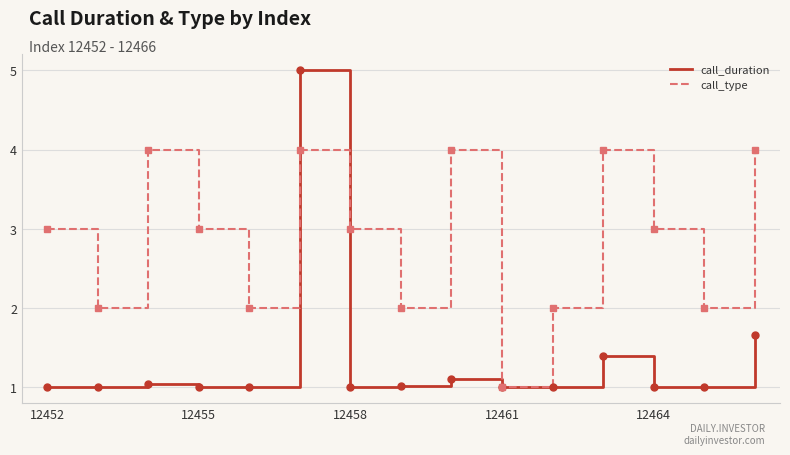

Which series has the largest range (max minus min)?

call_duration